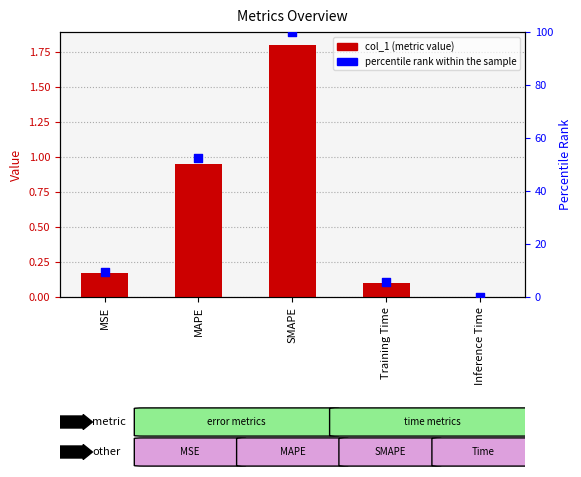

At which category is the sum across all series the highest?

SMAPE